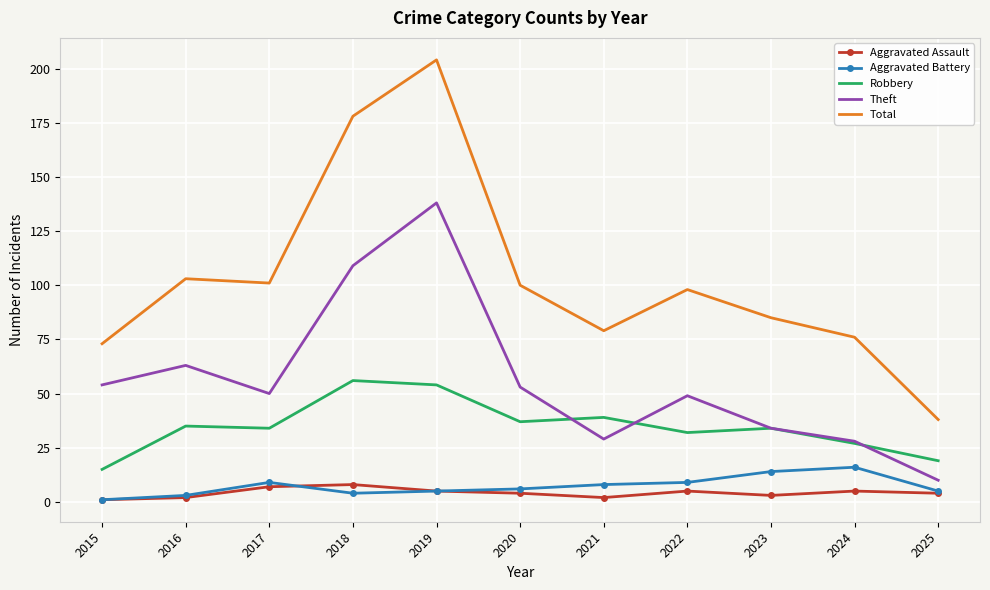

What is the spread (max minus min) of values at 2019?

199